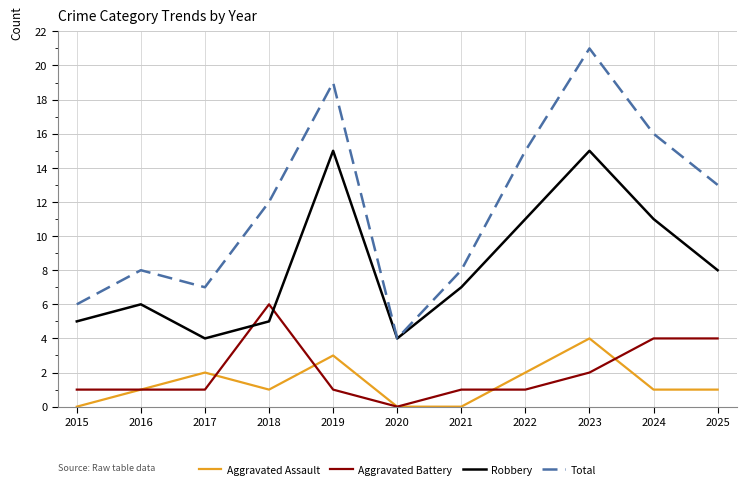

The Aggravated Battery series shows 1 at 2022. True or false?

True